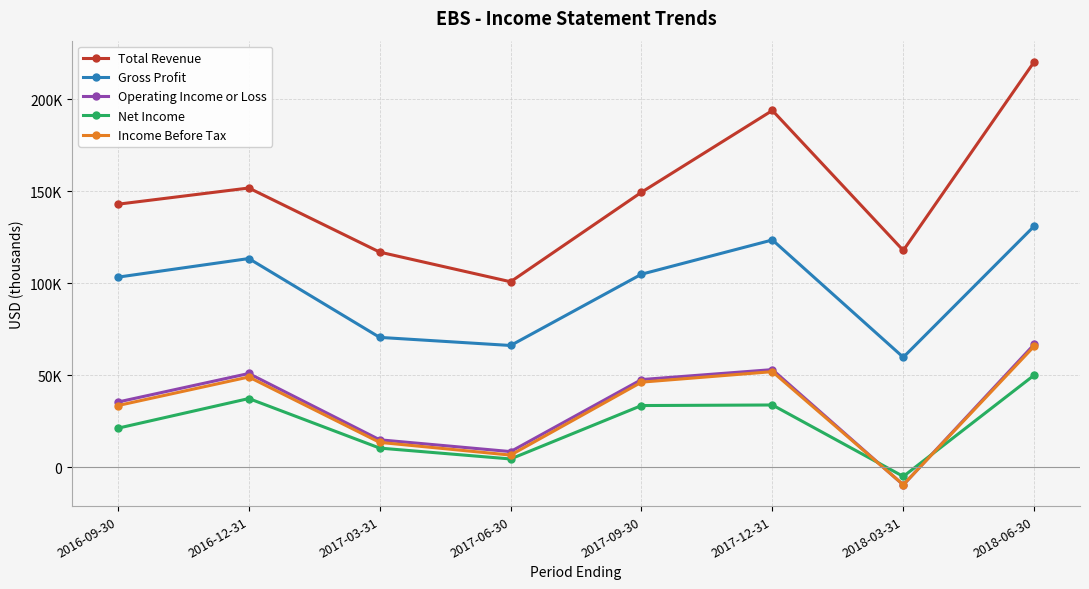

What is the spread (max minus min) of values at 2017-06-30?

96200